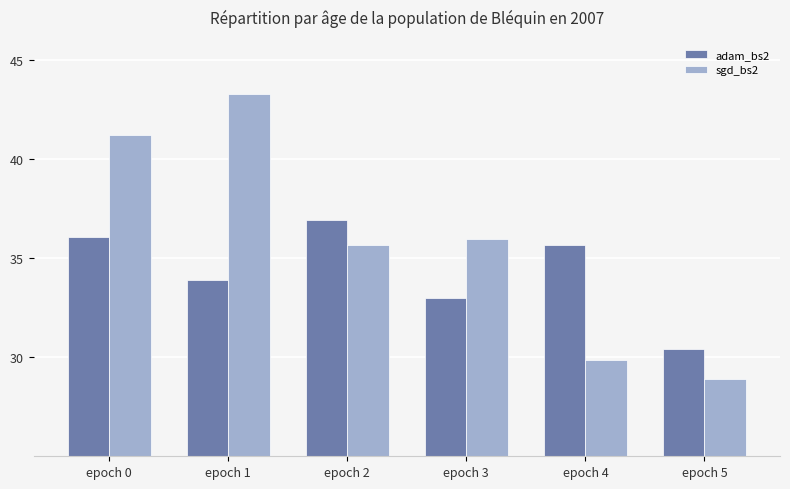

What is the value of the sgd_bs2 bar at the 6th from the left?

28.9